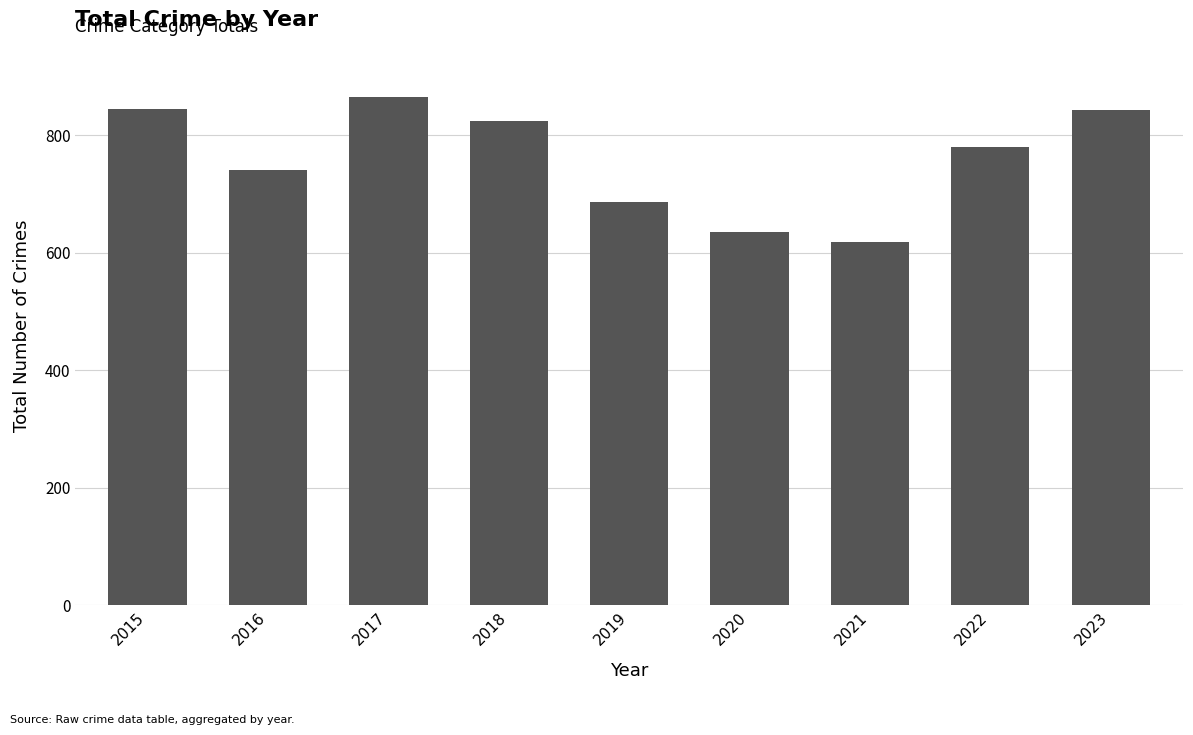

What is the difference between the maximum and minimum values?

246